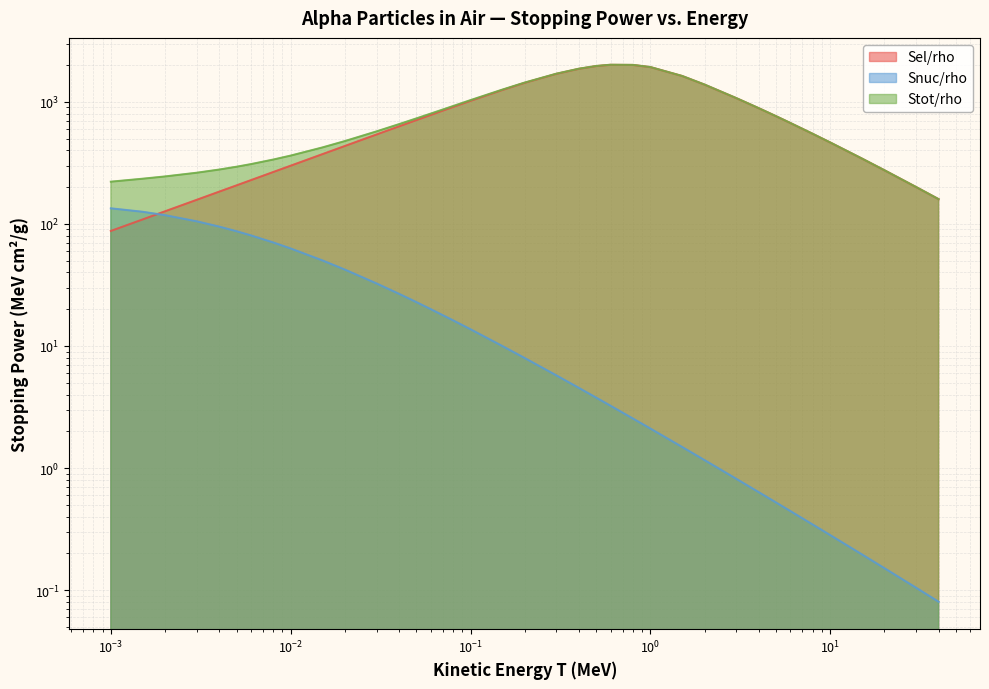

True or false: Snuc/rho and Sel/rho intersect in this chart.

True